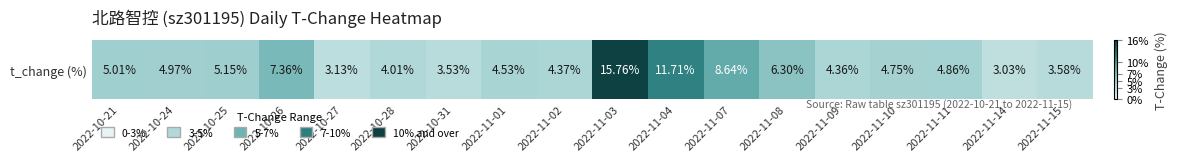

How many data points does each series have?

18